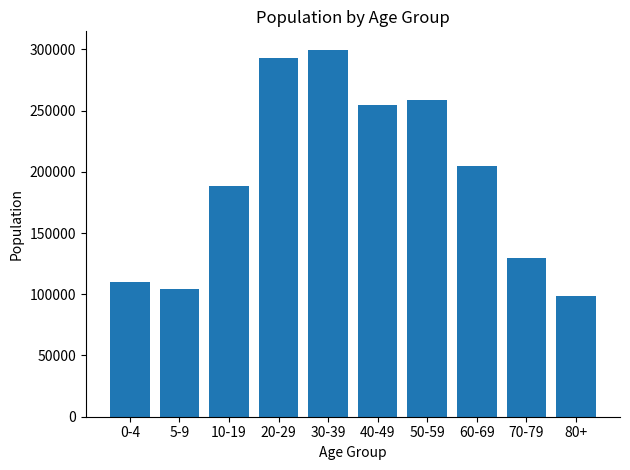

The value at 50-59 is 258875. True or false?

True